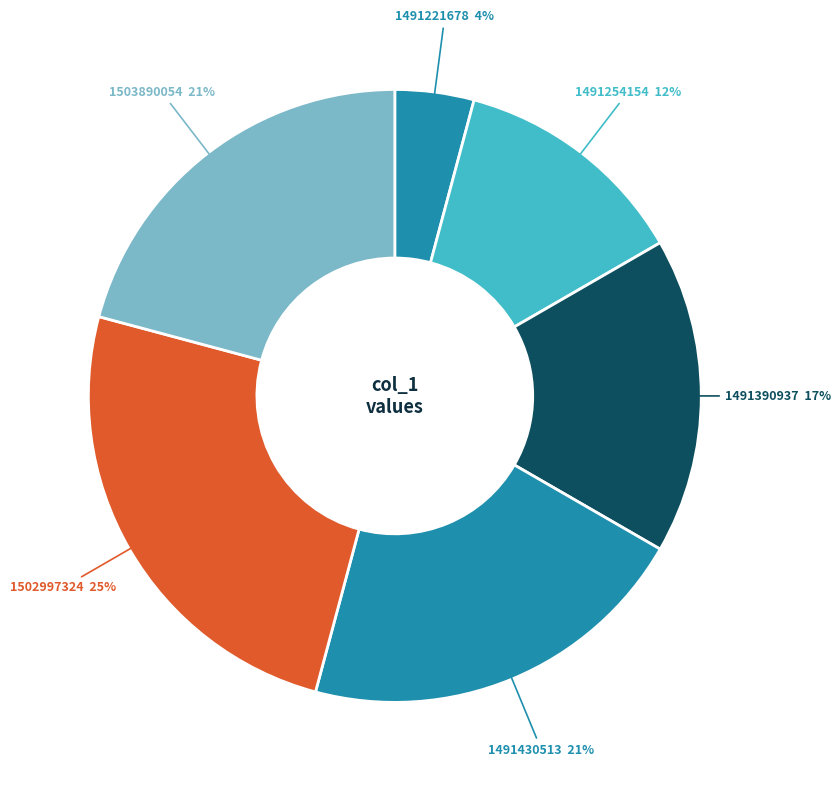

Does any single category account for the majority?

No